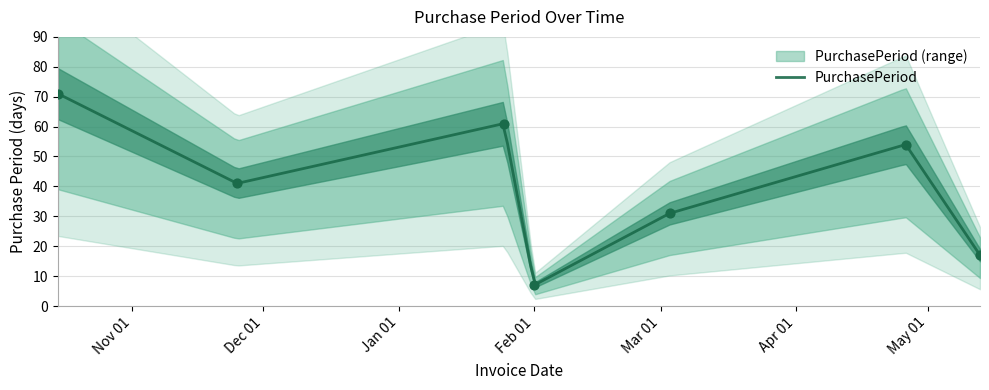

Which has a higher value, 2015-10-15 or 2016-04-26?

2015-10-15